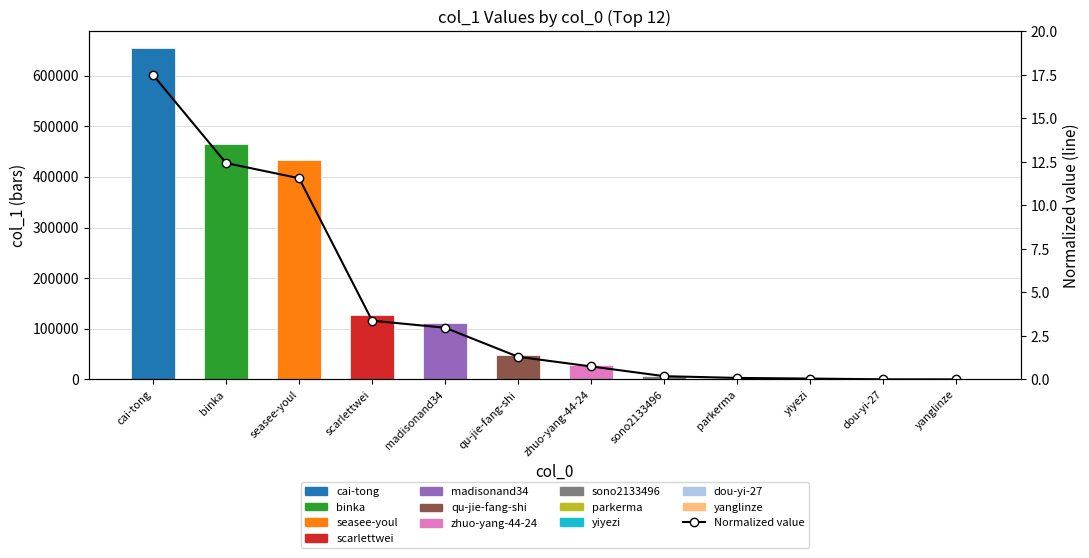

What is the label of the 4th bar from the right?

parkerma